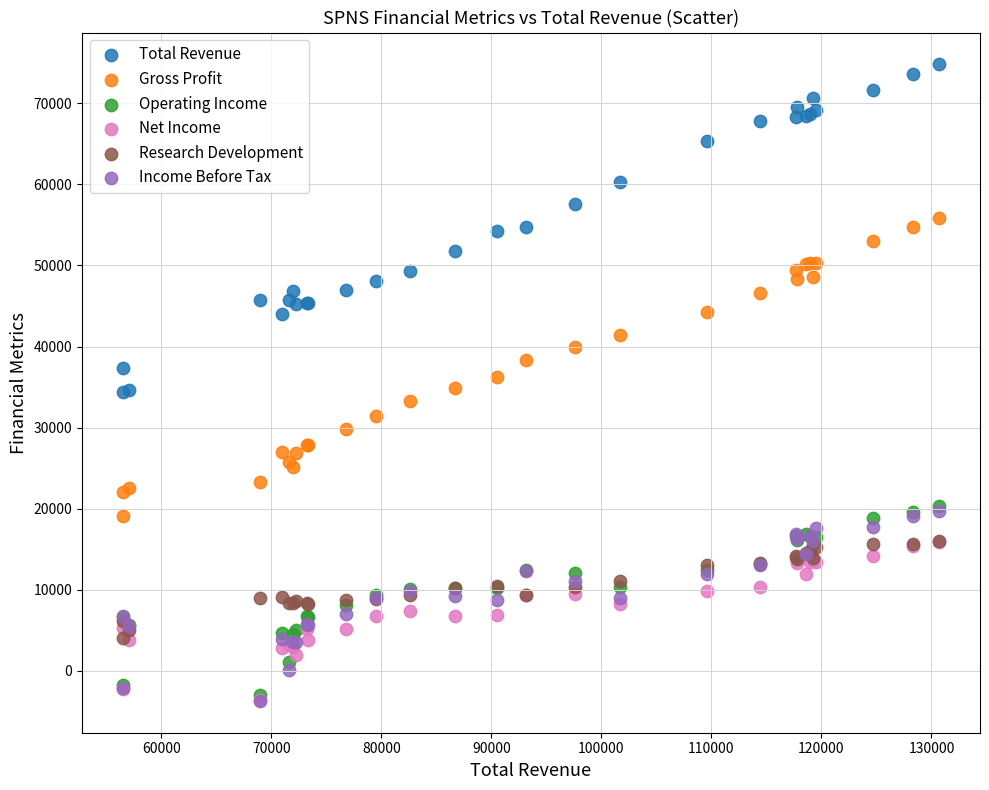

What are all the series names shown in the legend?

Total Revenue, Gross Profit, Operating Income, Net Income, Research Development, Income Before Tax